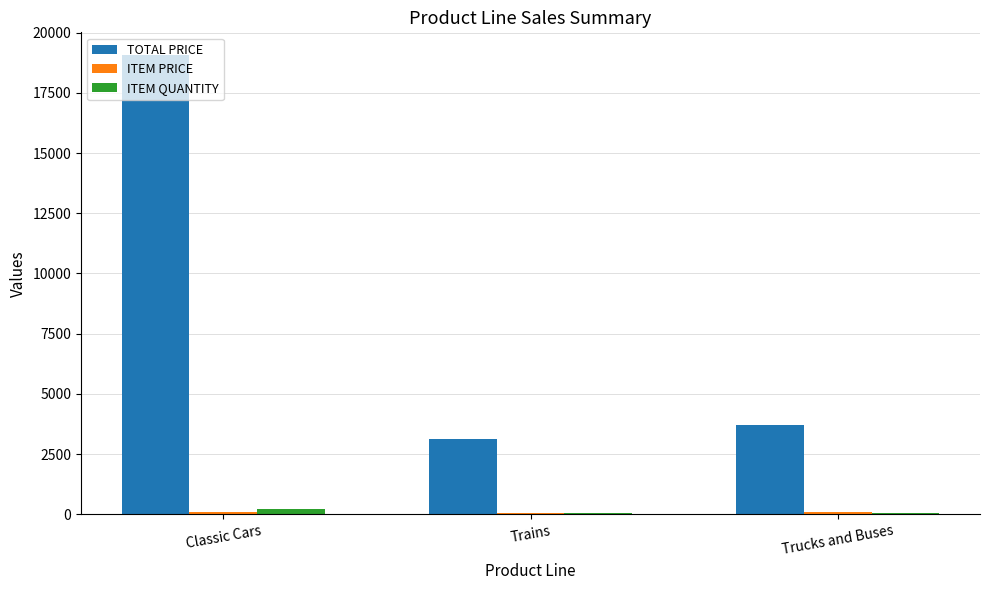

What is the maximum value shown in the chart?

19057.8